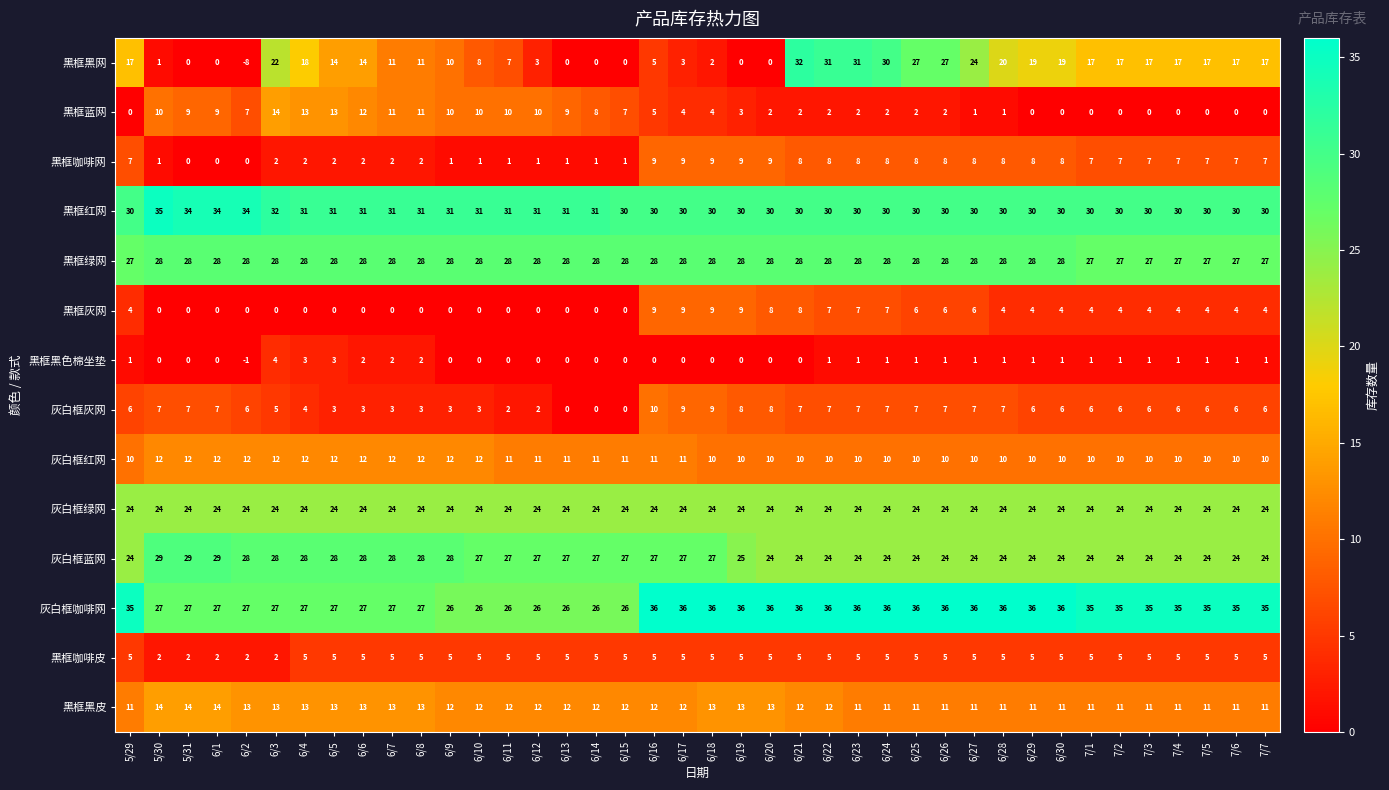

Count the 灰白框咖啡网 values in the range 27 to 36.

33